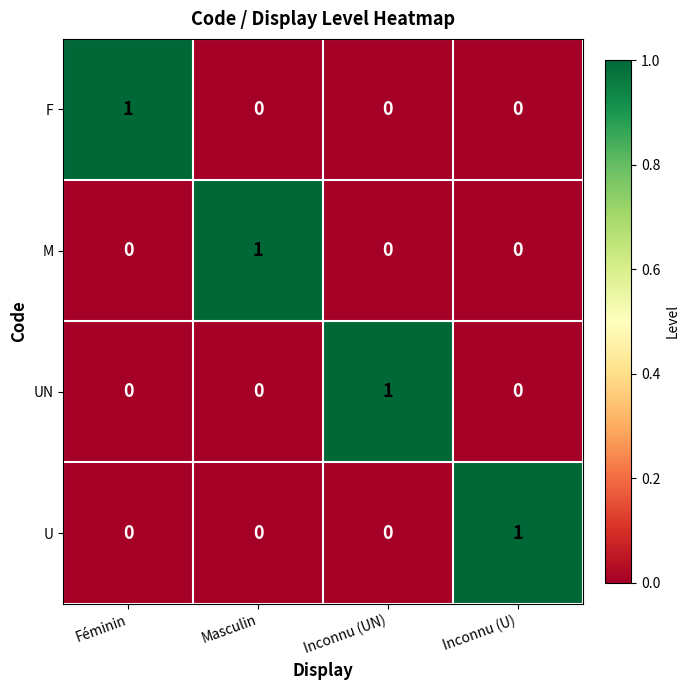

Count the number of data series in this chart.

4